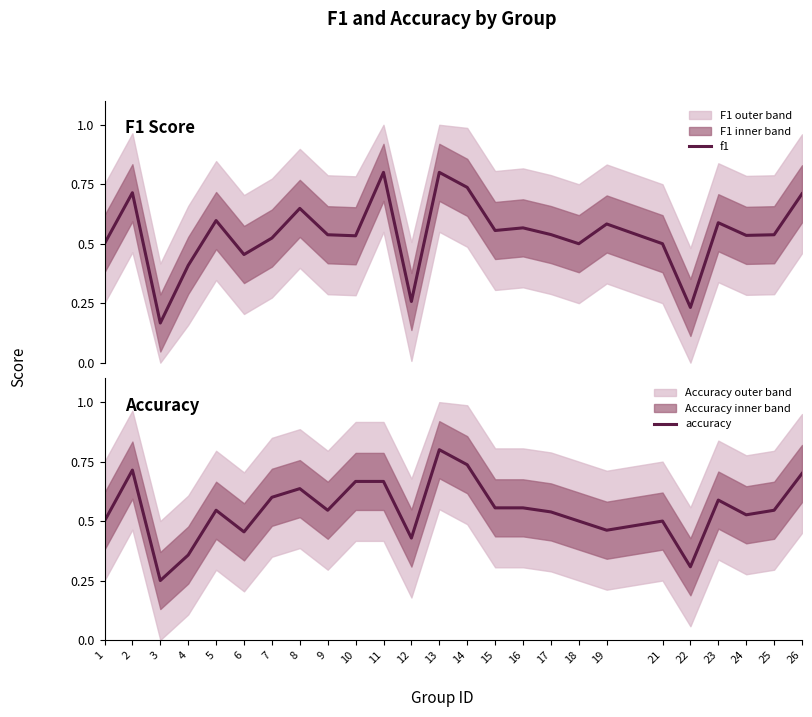

In f1, how many points are lower than both neighbors (excluding endpoints)?

8